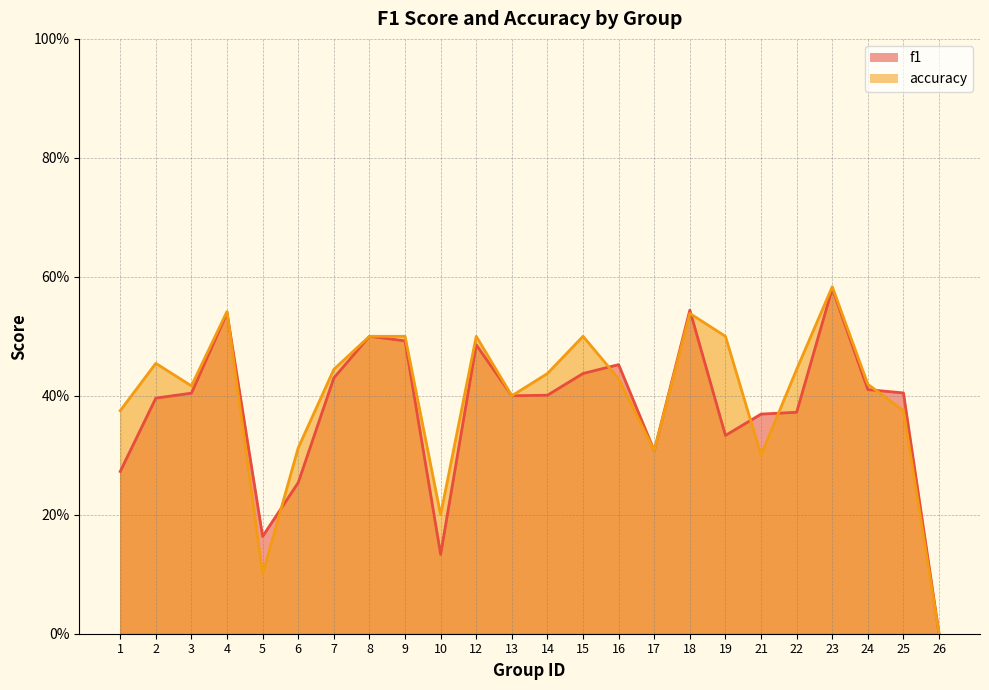

How many distinct data groups are displayed?

2